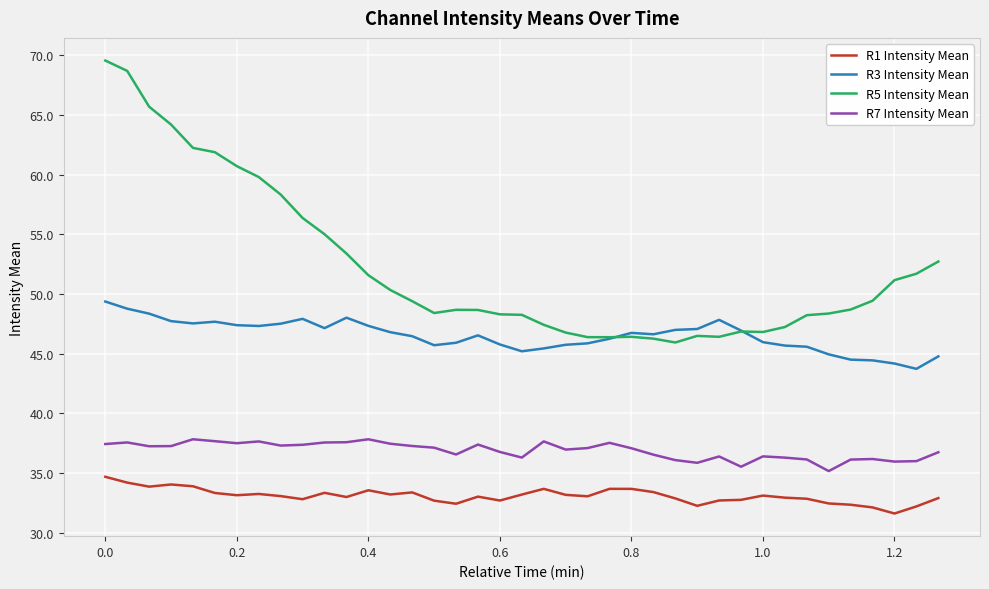

List the series in order of their overall mean, lowest first.

R1 Intensity Mean, R7 Intensity Mean, R3 Intensity Mean, R5 Intensity Mean